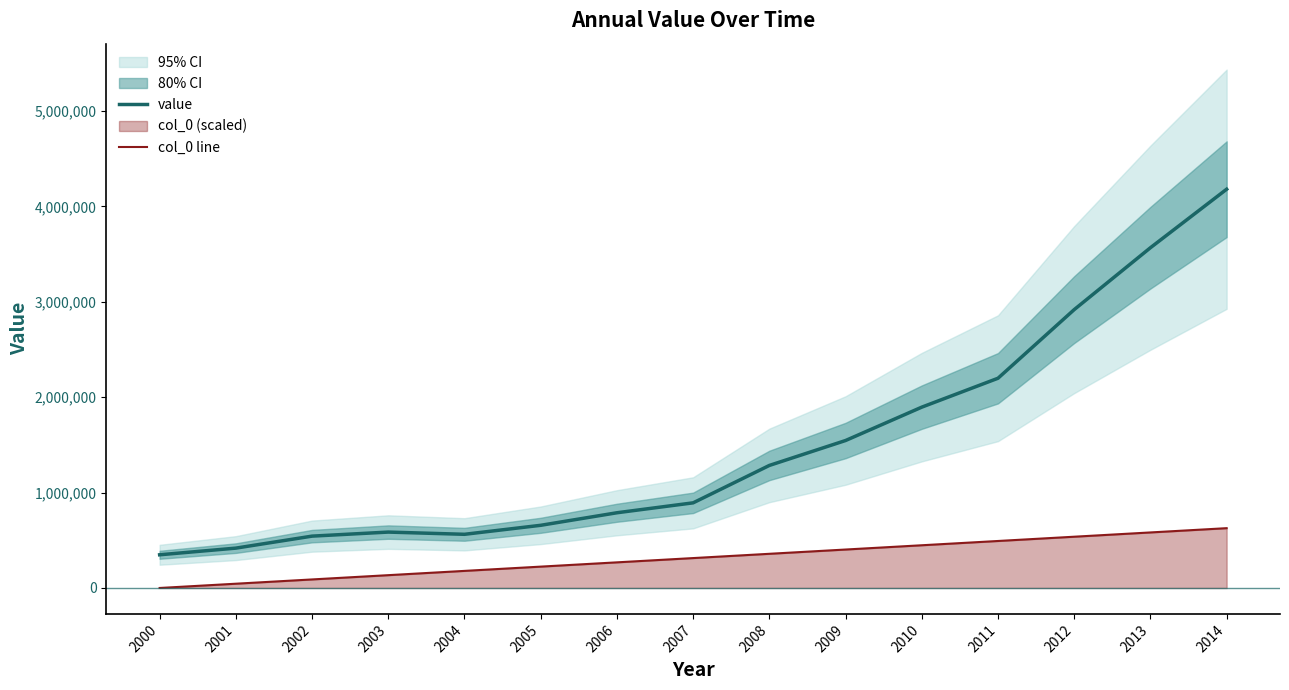

Which series has the largest total across all categories?

value